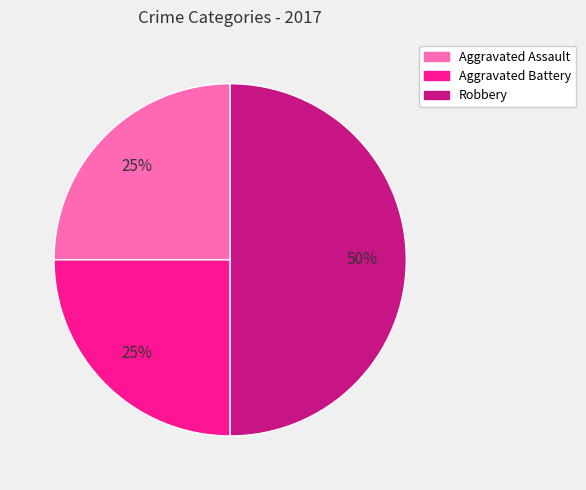

Which category has the biggest portion of the pie?

Robbery